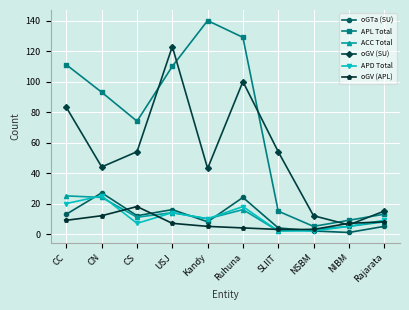

How many lines are shown in the chart?

6